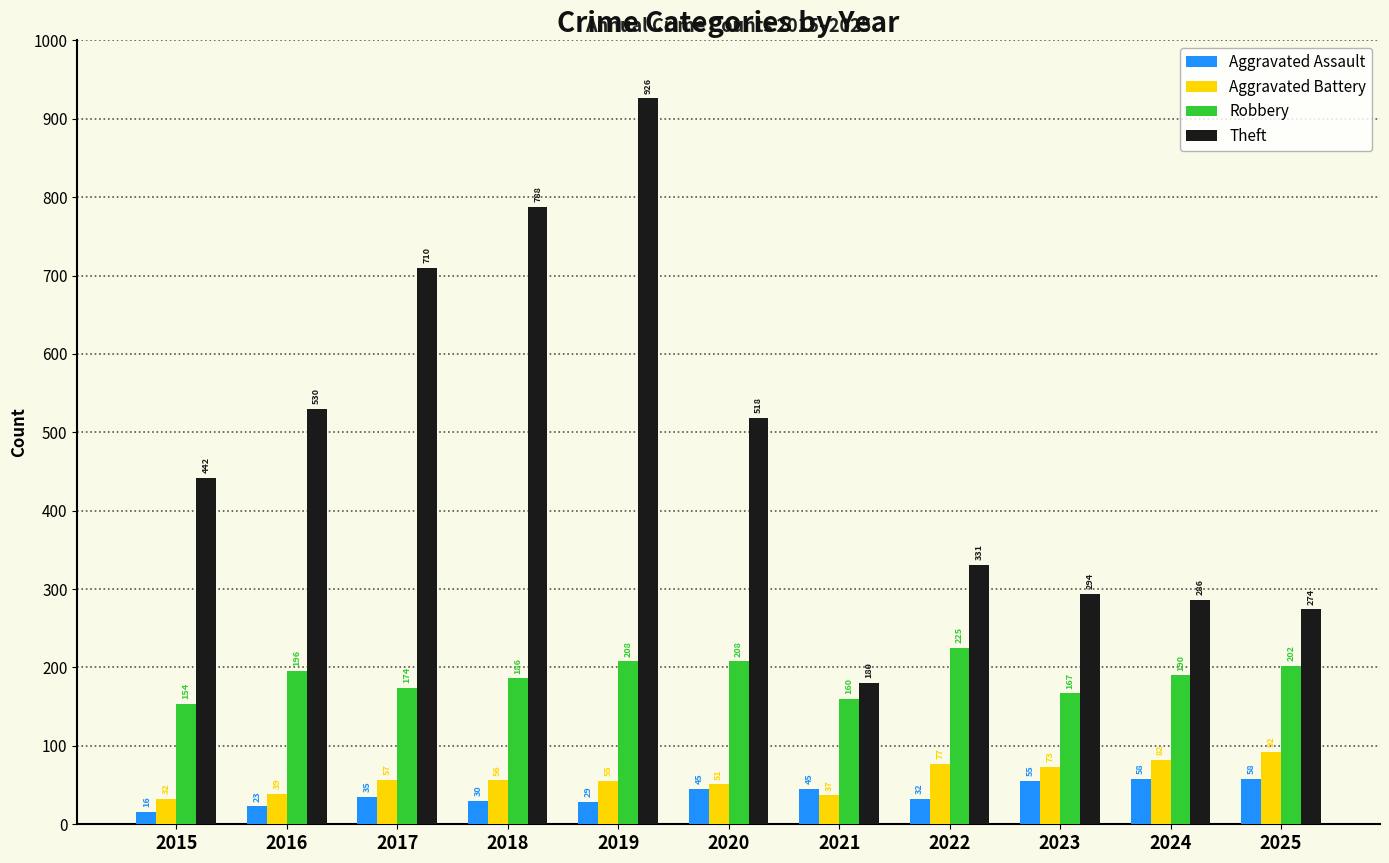

What is the spread (max minus min) of values at 2022?

299